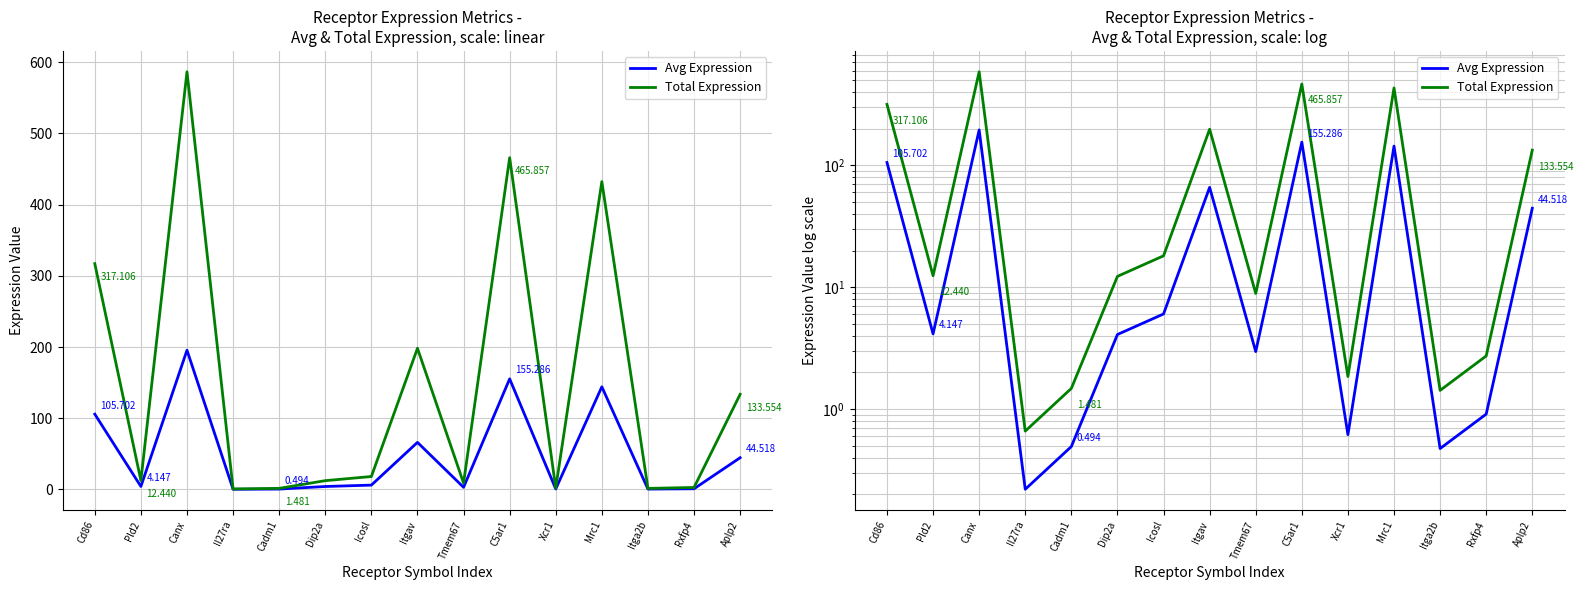

True or false: Total Expression and Avg Expression intersect in this chart.

False